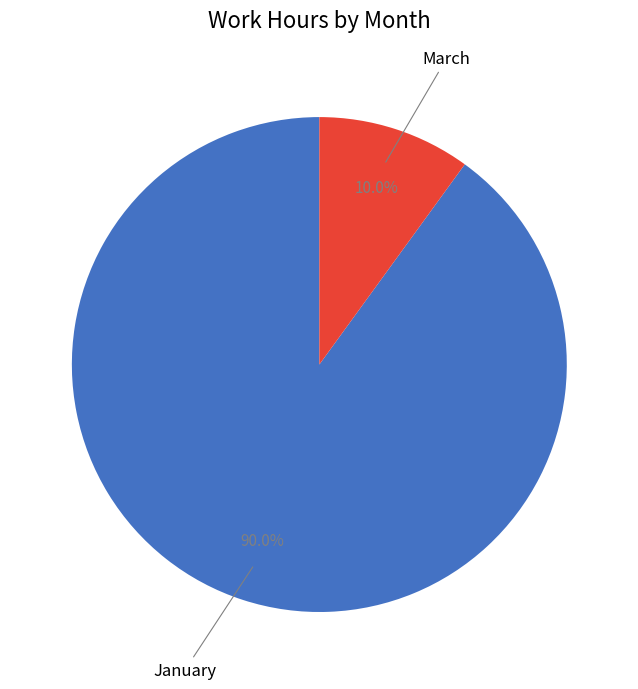

The March slice represents 1% of the pie. True or false?

False